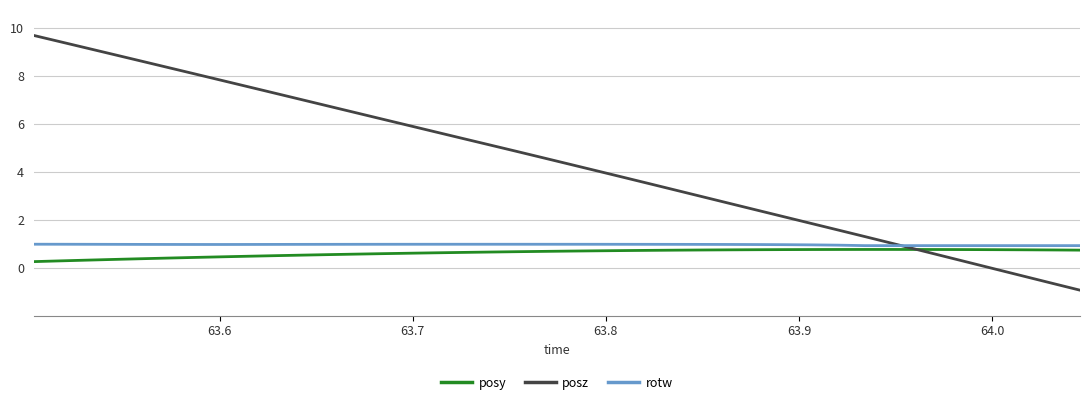

List the series in order of their peak value, lowest first.

posy, rotw, posz